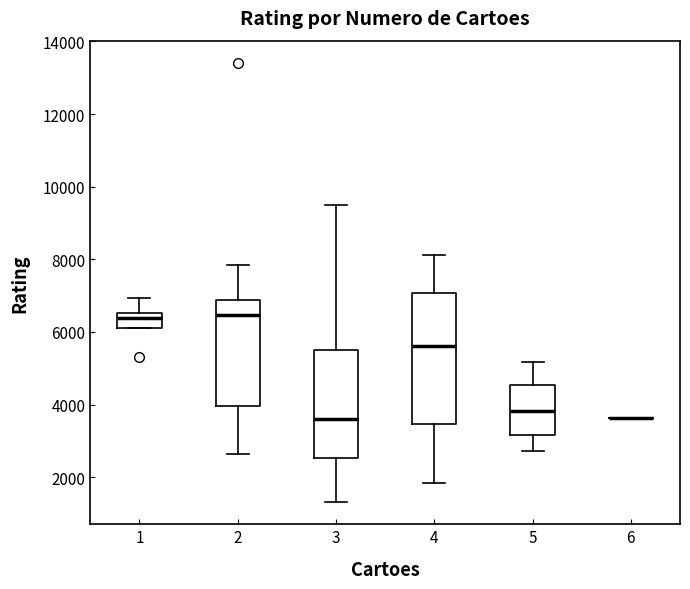

Reading left to right, transcribe this box plot: for each box, give where its median line is, the range the box spans, and where its two whiskers end, as read against the y-axis. The values are not printed on the chart, so give them approximately, as read against the axis.

1: median 6400, box 6200 to 6600, whiskers 6200 to 7000
2: median 6400, box 4000 to 6800, whiskers 2600 to 7800
3: median 3600, box 2600 to 5600, whiskers 1400 to 9600
4: median 5600, box 3400 to 7000, whiskers 1800 to 8200
5: median 3800, box 3200 to 4600, whiskers 2800 to 5200
6: box collapsed to a line at 3600, whiskers 3600 to 3600